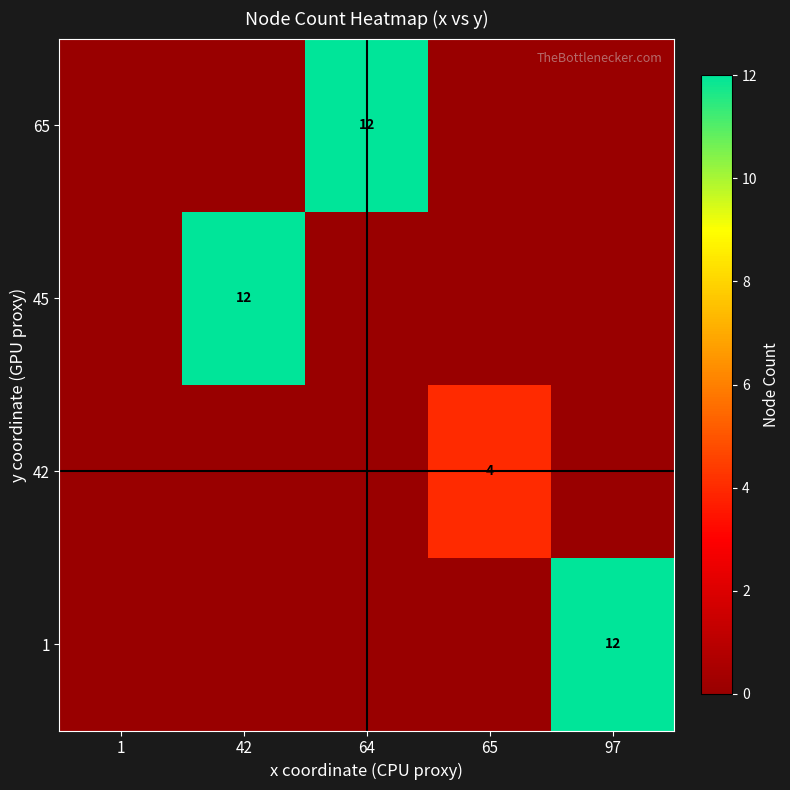

At how many categories does at least one series exceed 5?

3